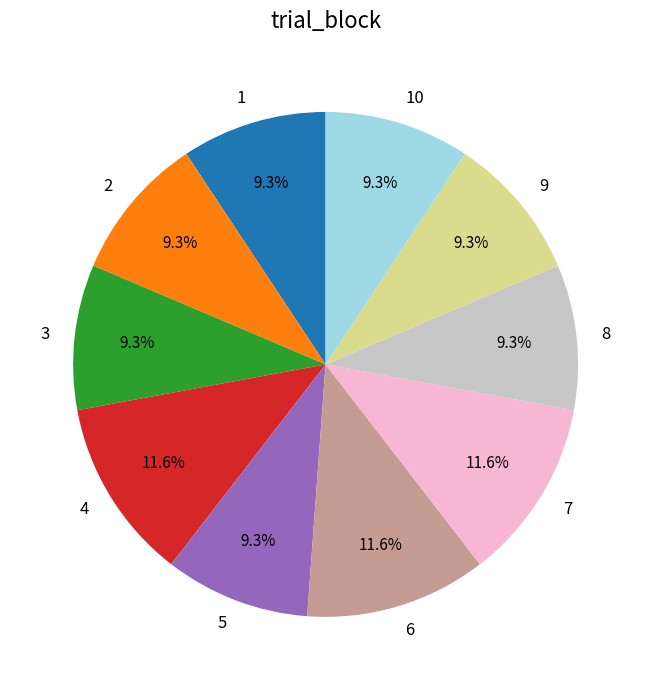

To the nearest percent, what is the difference between the largest and smallest slice percentages?

2%